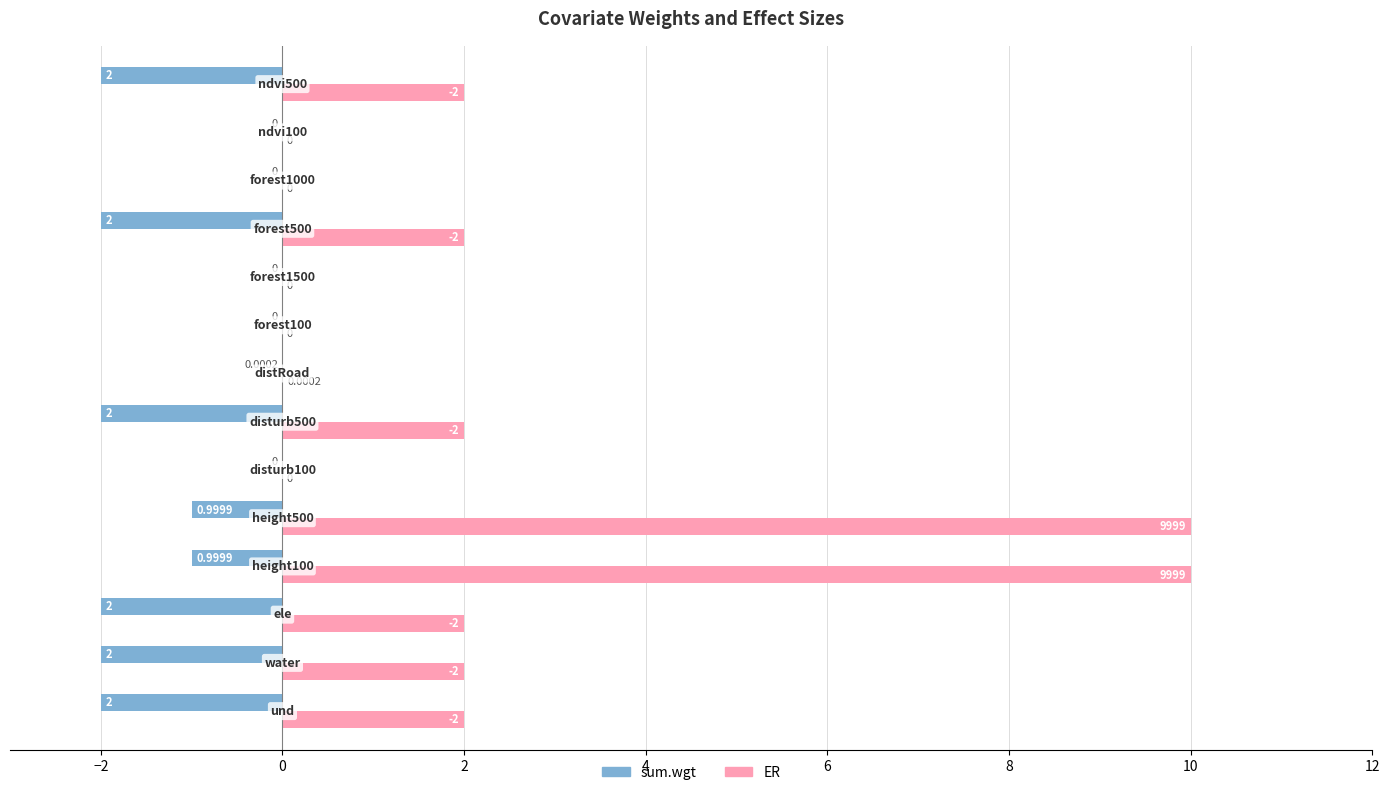

What is the value of the sum.wgt bar at the 3rd from the left?

-2.0